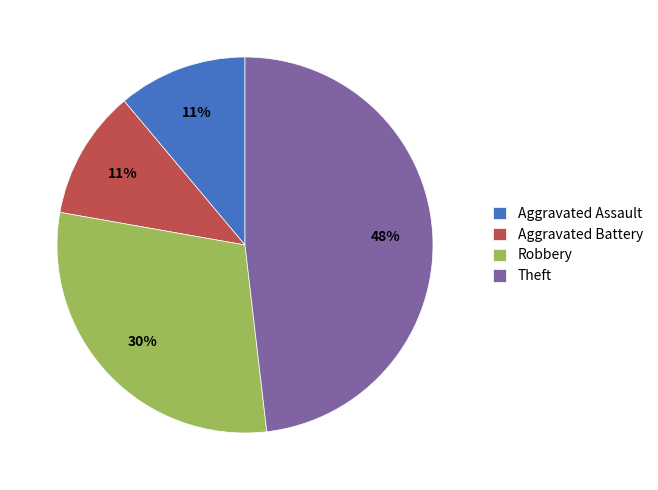

Approximately how many times larger is the value at Aggravated Battery compared to Aggravated Assault?

1.0